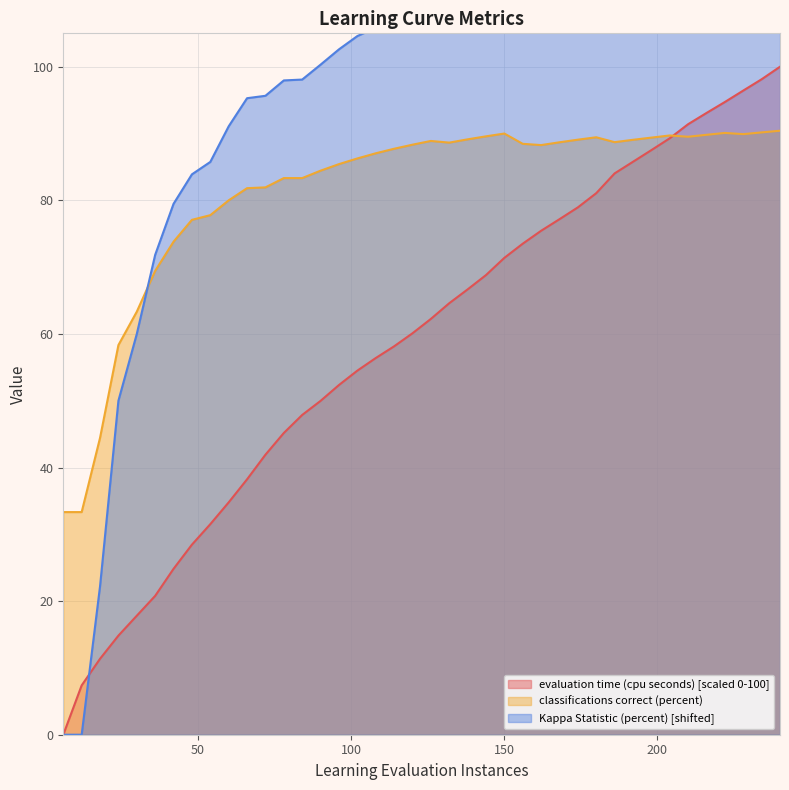

List the labels in order of evaluation time (cpu seconds) value, largest first.

240, 234, 228, 222, 216, 210, 204, 198, 192, 186, 180, 174, 168, 162, 156, 150, 144, 138, 132, 126, 120, 114, 108, 102, 96, 90, 84, 78, 72, 66, 60, 54, 48, 42, 36, 30, 24, 18, 12, 6